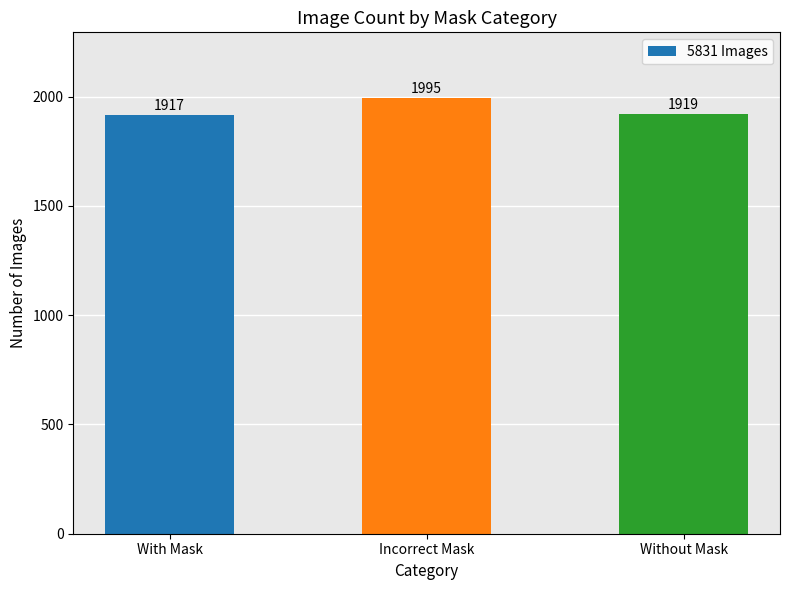

How many data points are less than 1919?

1